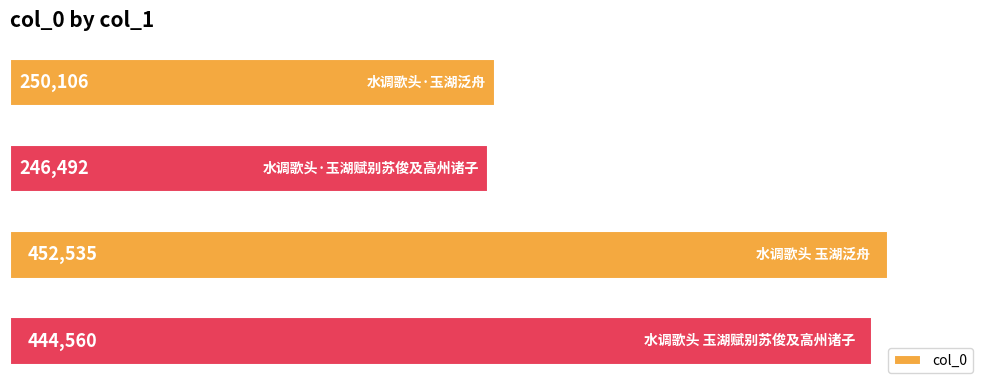

What is the value of the 3rd bar from the top?

452535